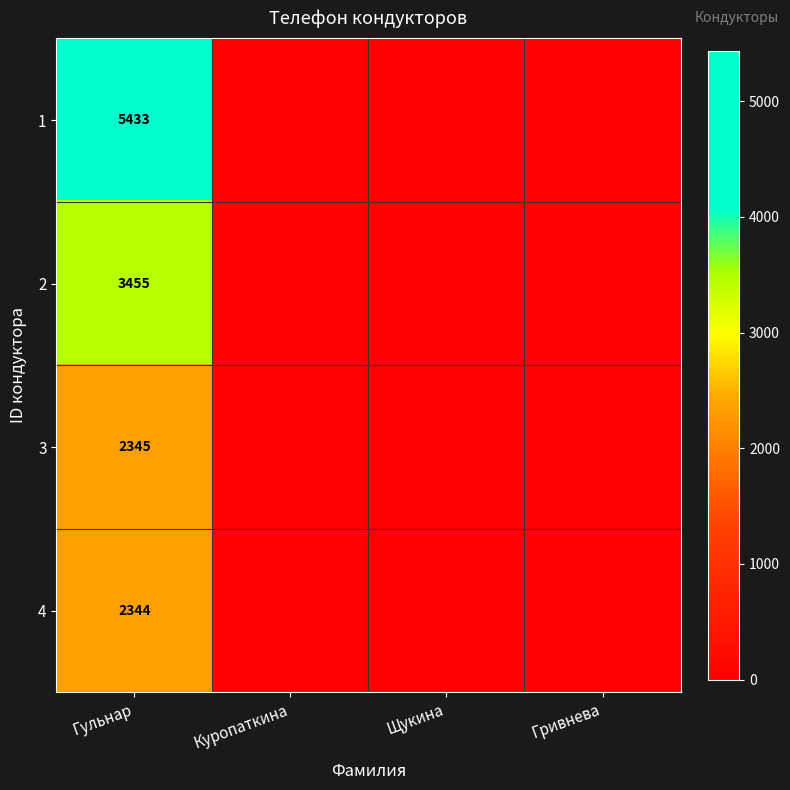

The 2 series shows 3455 at Гульнар. True or false?

True